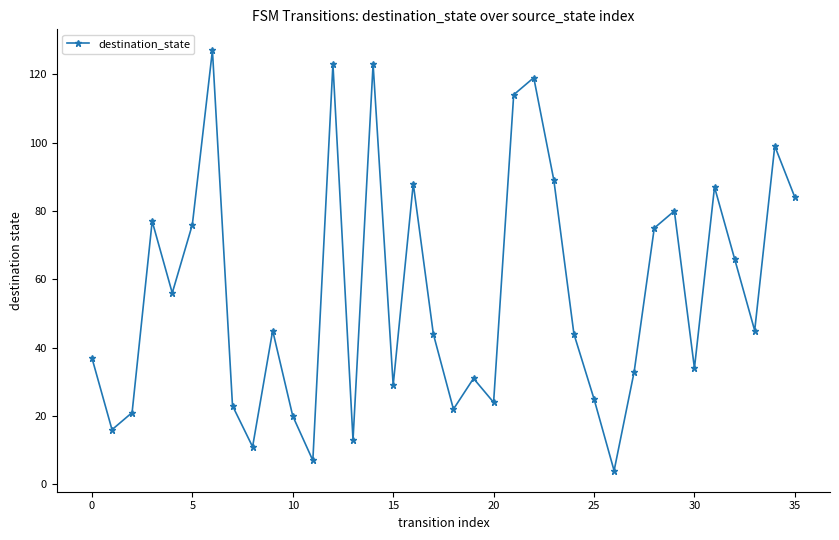

True or false: the data has more than 0 interior local peaks.

True